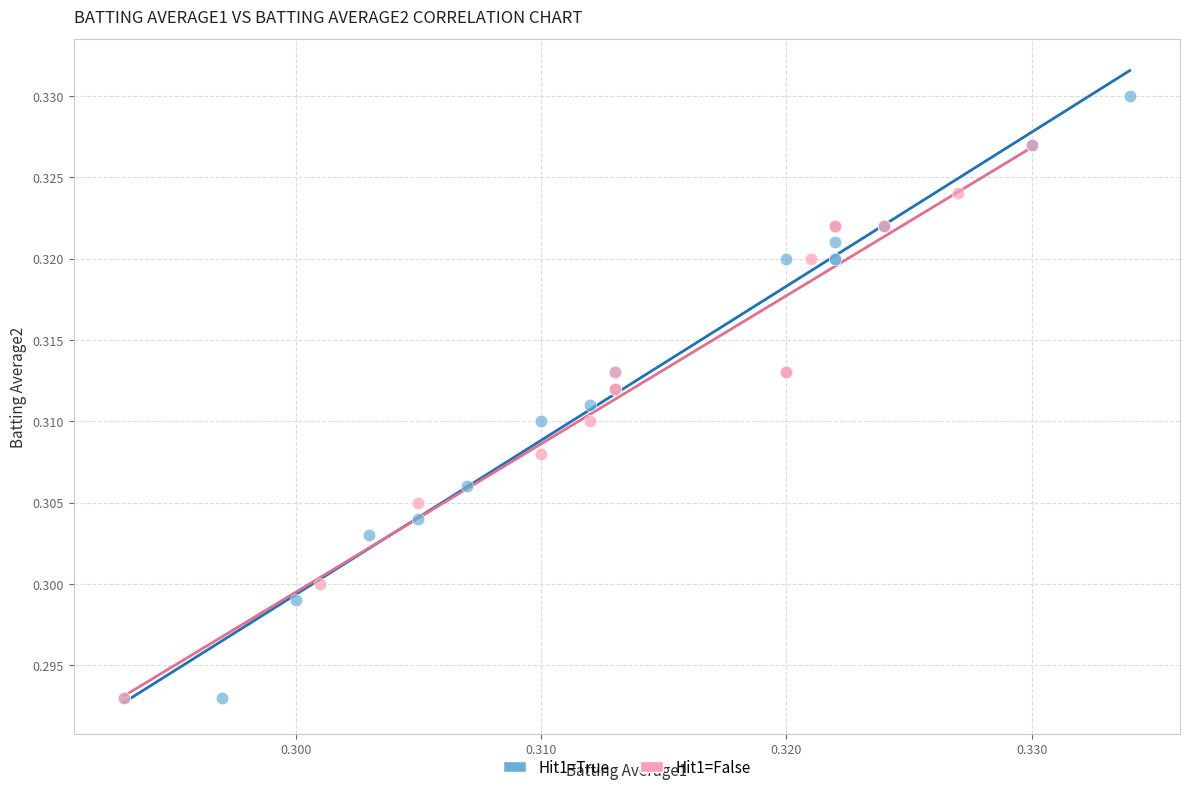

What are all the series names shown in the legend?

Hit1=True, Hit1=False